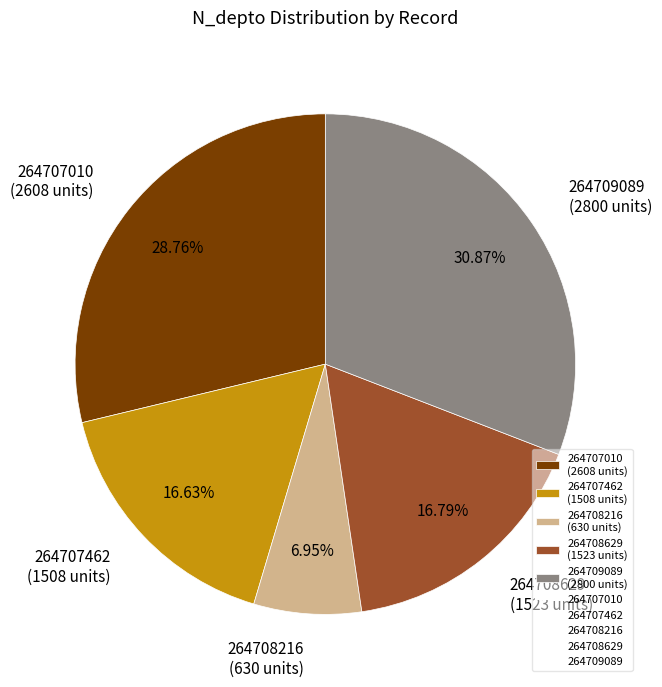

To the nearest percent, what is the combined percentage of 264707010 and 264708216?

36%